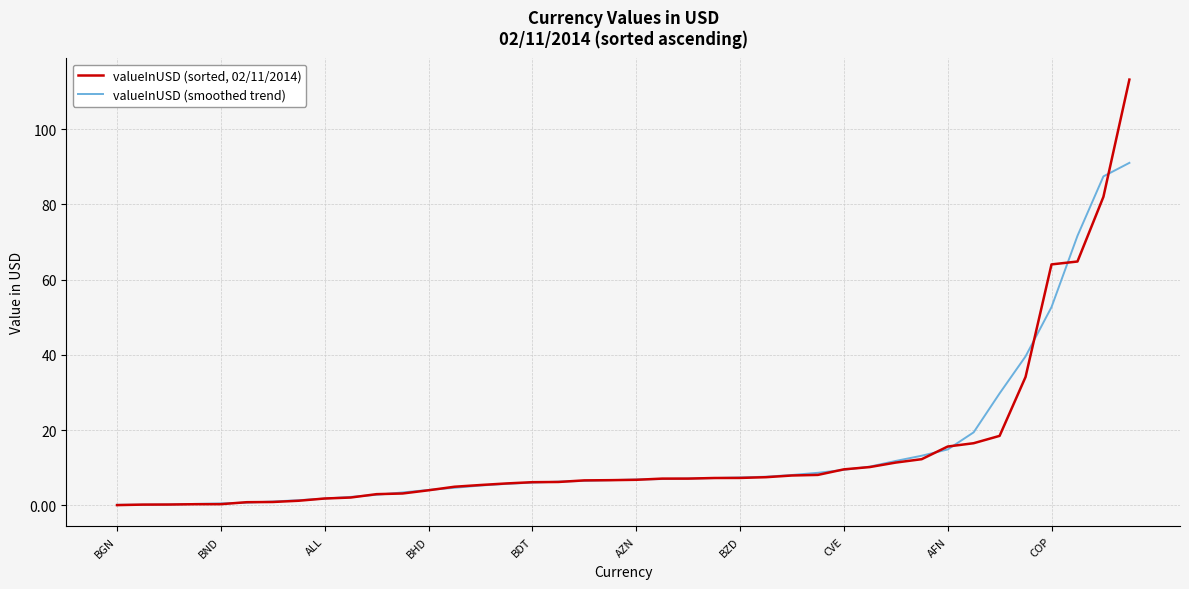

What is the greatest value displayed?

113.2